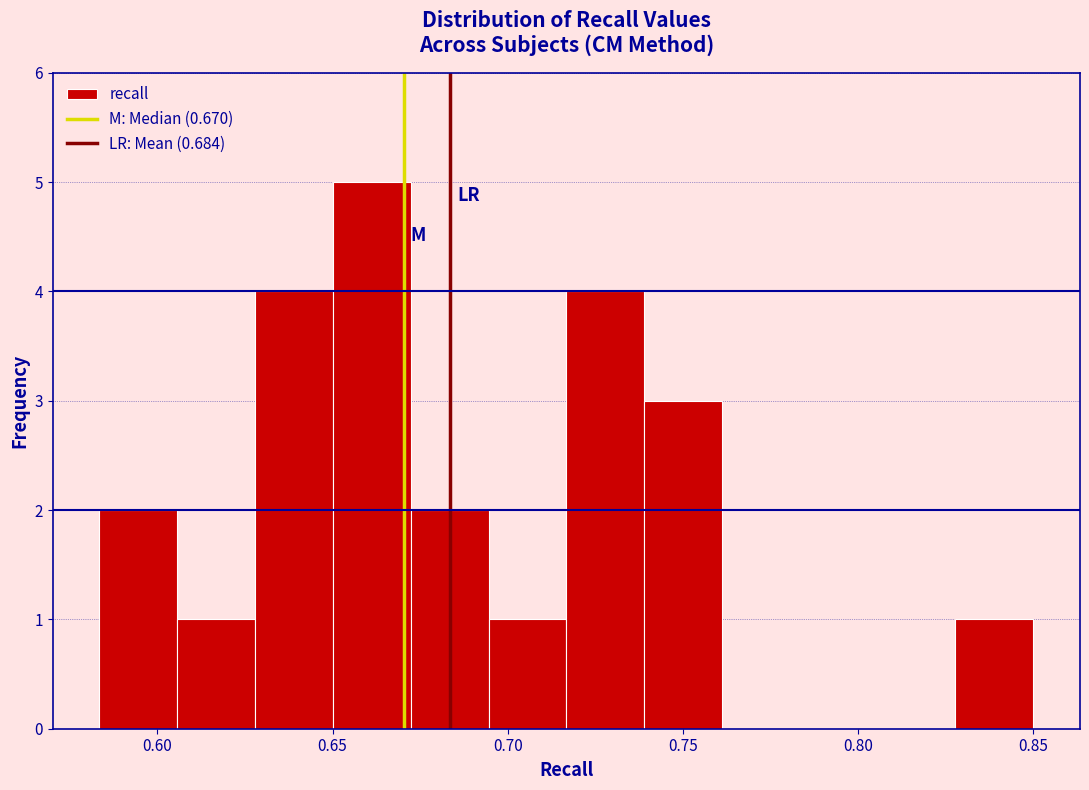

Reading left to right, list every bar in this chart as the range it spans on the x-axis followed by its height. Neither the bar edges nor the heights are printed on the chart, so give them approximately, as read against the axes.

0.585 to 0.605: 2
0.605 to 0.630: 1
0.630 to 0.650: 4
0.650 to 0.670: 5
0.670 to 0.695: 2
0.695 to 0.715: 1
0.715 to 0.740: 4
0.740 to 0.760: 3
0.760 to 0.785: 0
0.785 to 0.805: 0
0.805 to 0.830: 0
0.830 to 0.850: 1